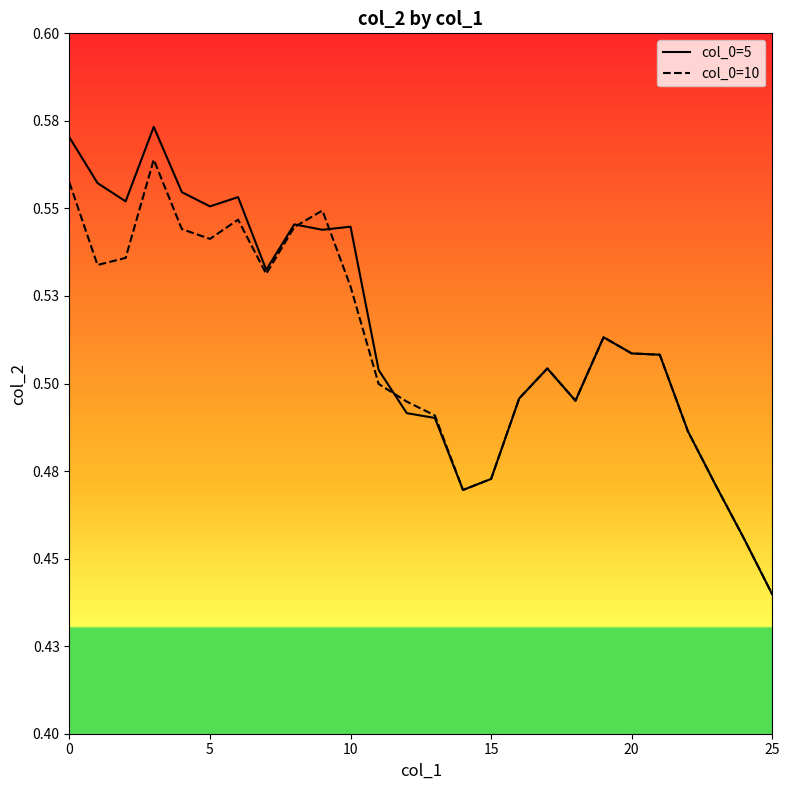

Does the chart display data point markers on the line(s)?

No